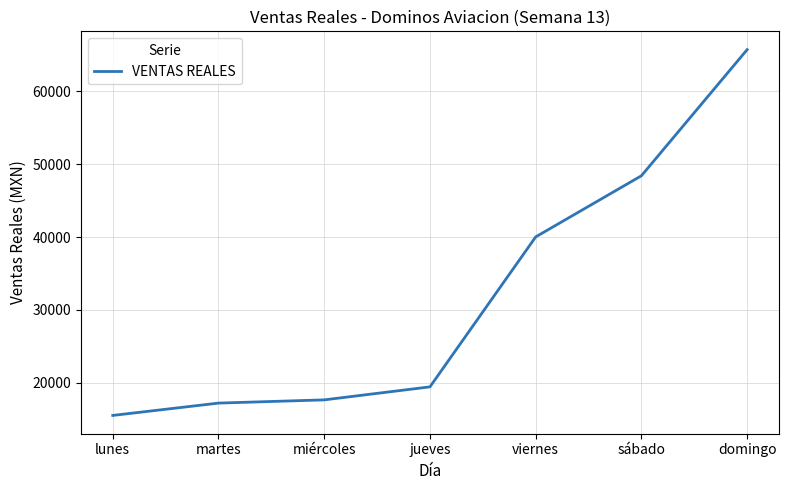

Does the chart display data point markers on the line(s)?

No